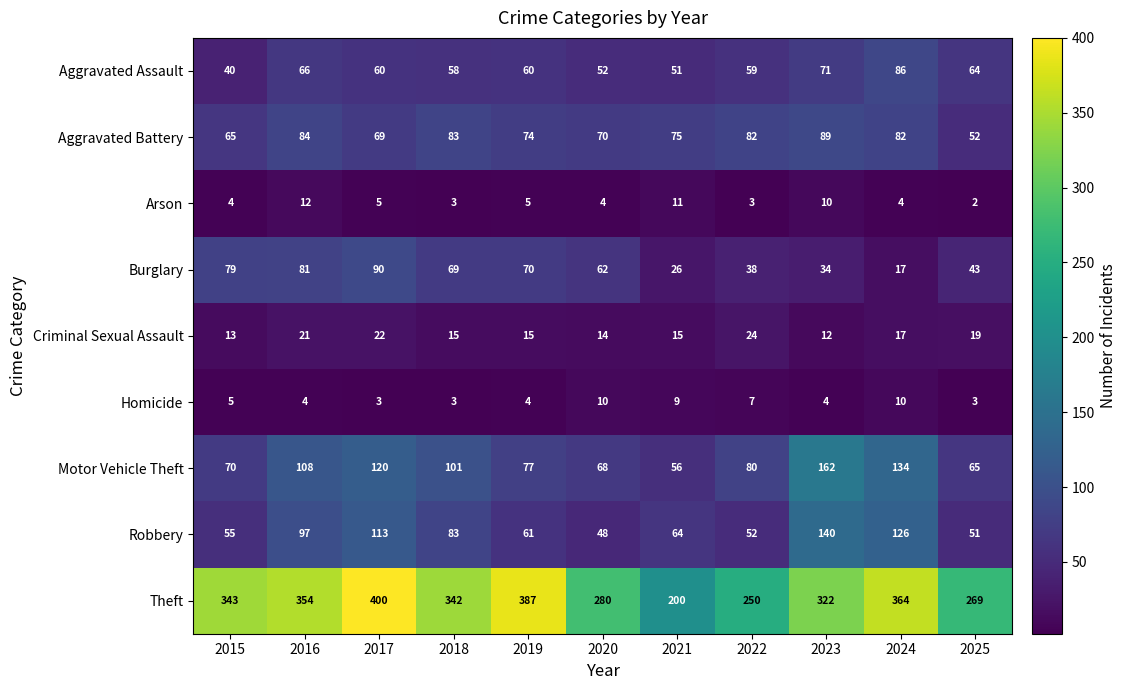

Where is Criminal Sexual Assault nearest to the value 18?

2024